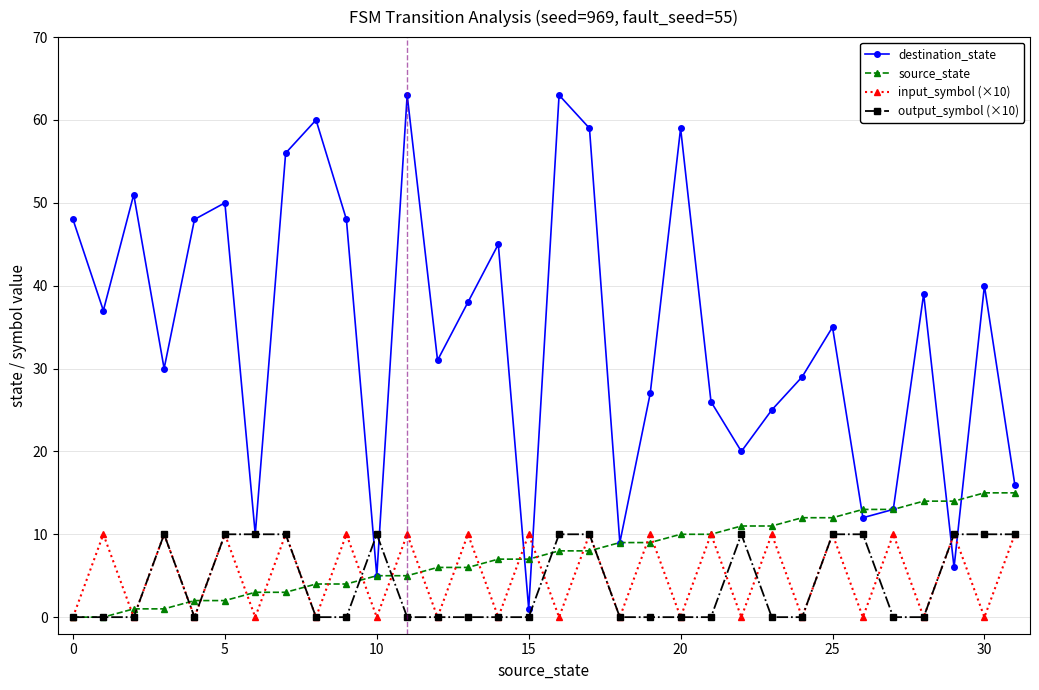

True or false: output_symbol (×10) has more than 1 points higher than both neighbors.

True